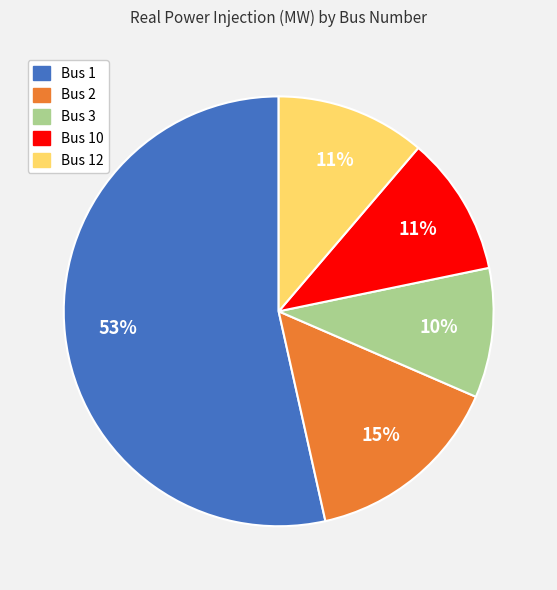

Does any single category account for the majority?

Yes